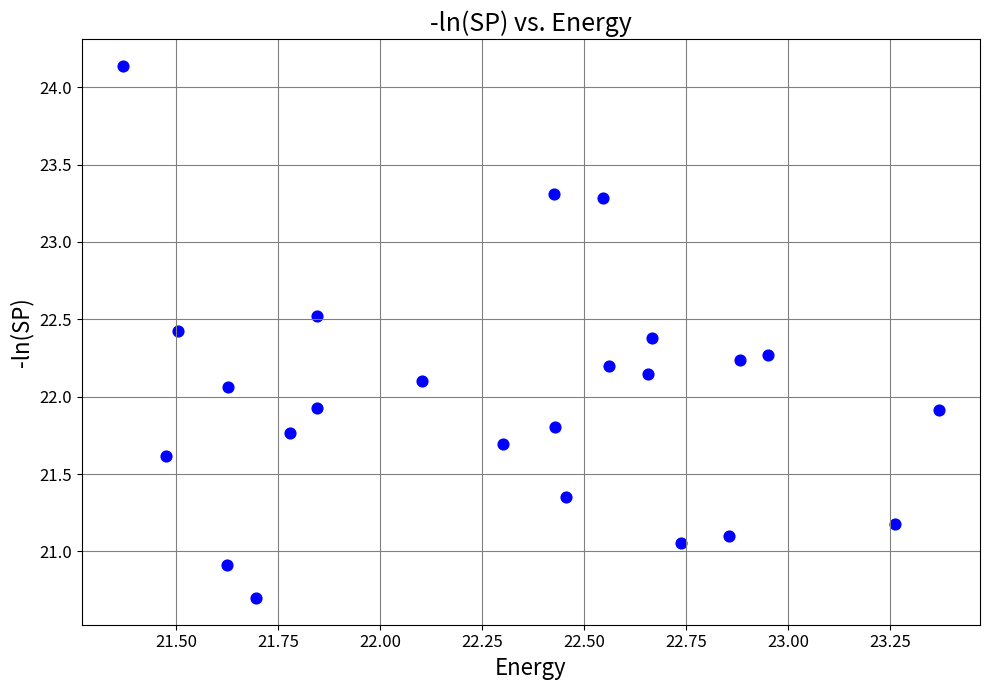

What is the range of Y values (max minus min)?

3.4